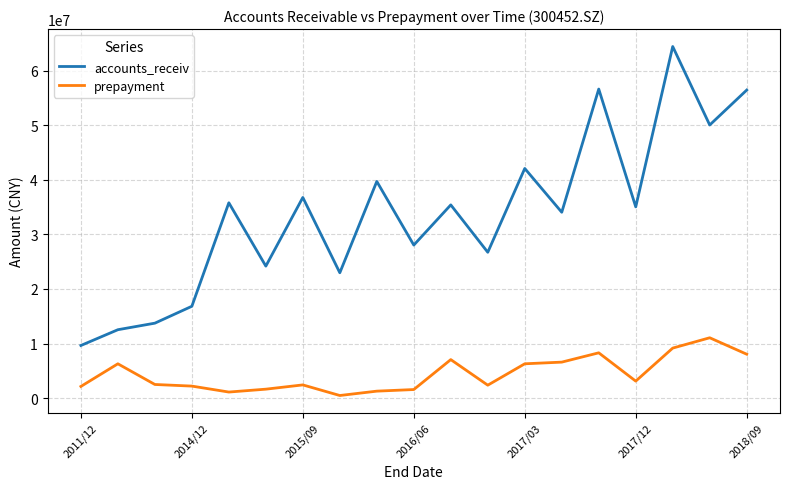

List the series in order of their overall mean, highest first.

accounts_receiv, prepayment